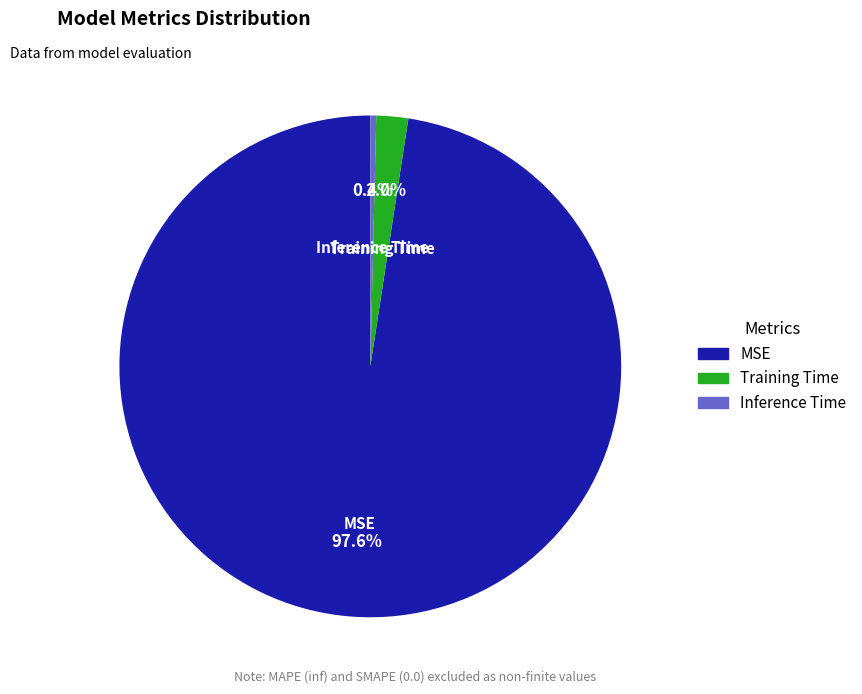

Rank the categories by value from lowest to highest.

Inference Time, Training Time, MSE